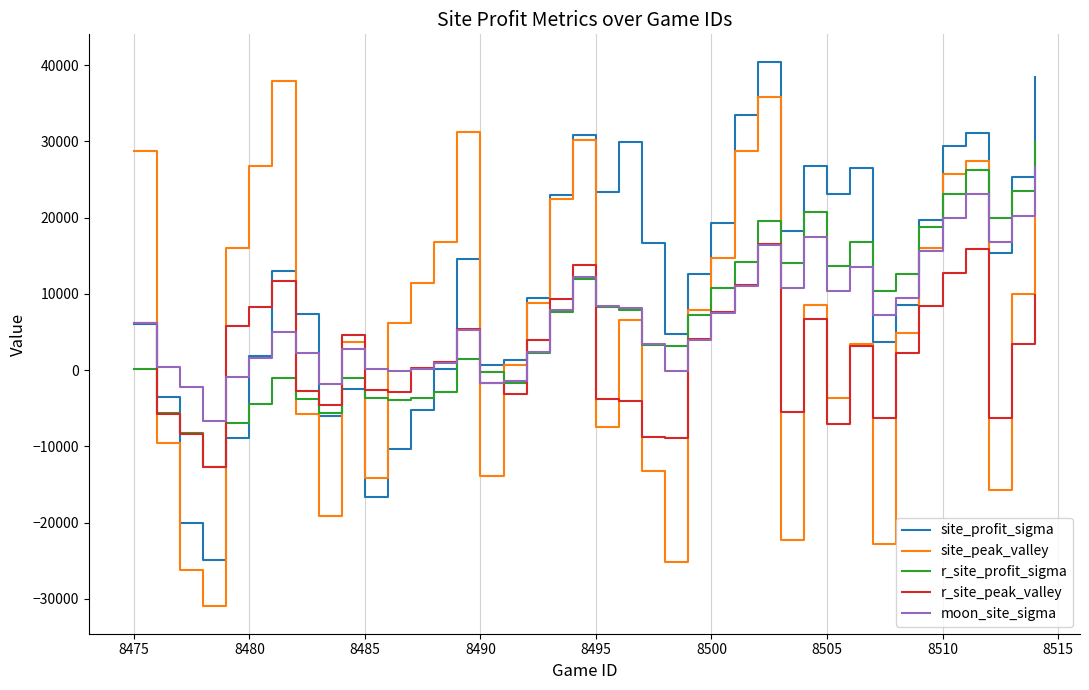

What is the smallest value displayed?

-31007